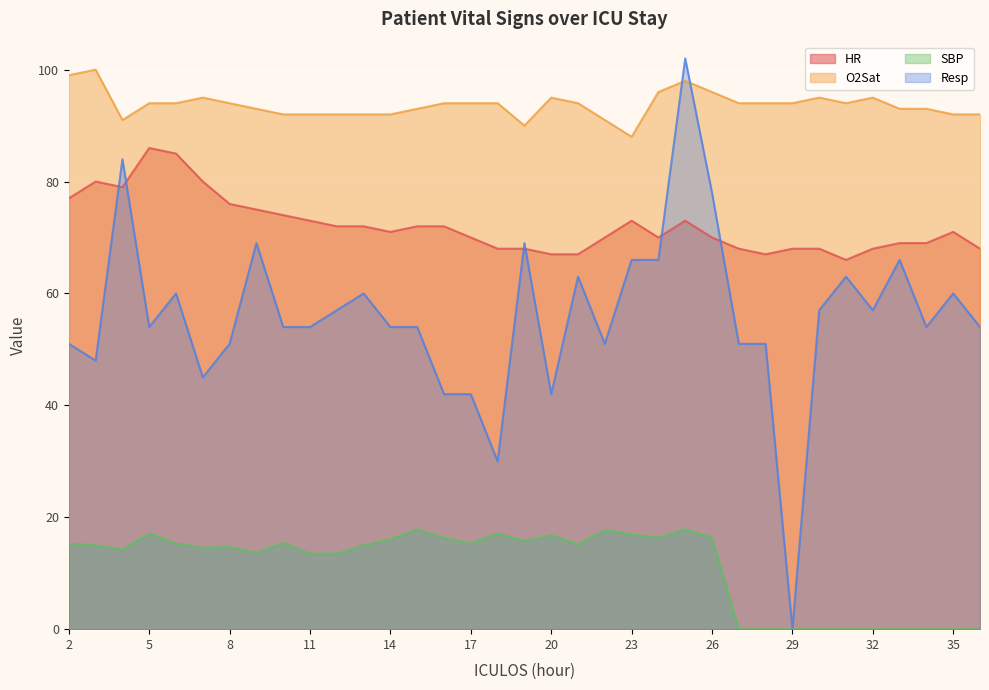

What is the difference between the SBP values at 36 and 18?

17.1